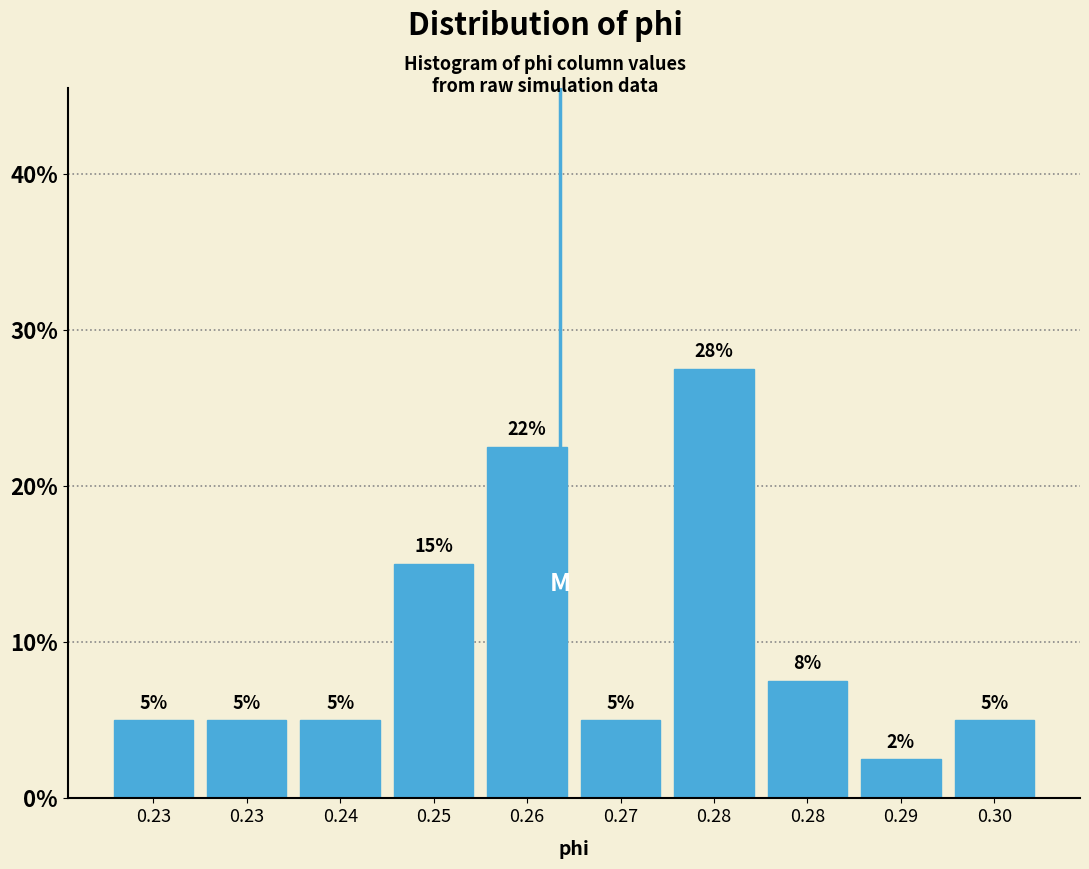

How many bars are there in total?

10